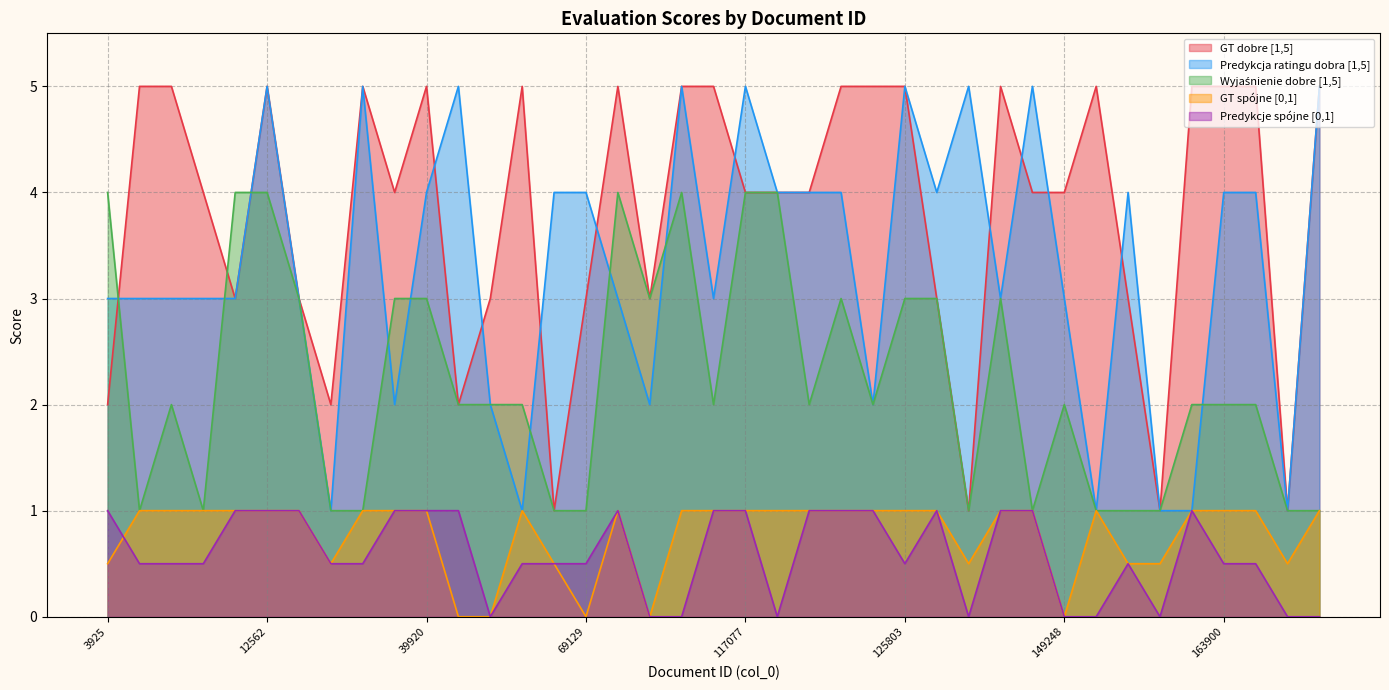

Is the value of Predykcja ratingu dobra [1,5] at 114029 greater than the value of GT spójne [0,1] at 48642?

Yes